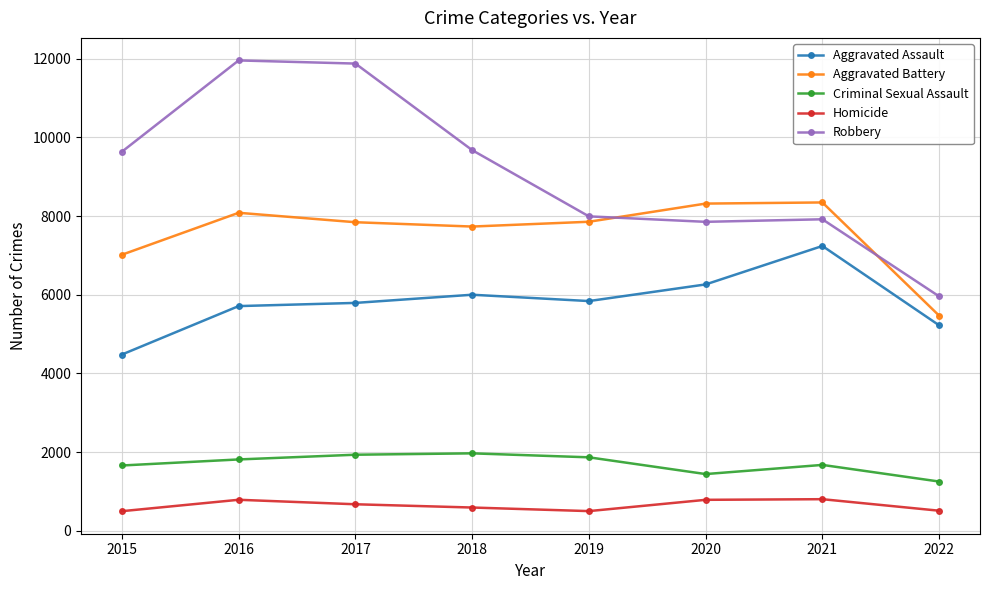

What is the difference between the maximum and minimum values in the Aggravated Battery series?

2879